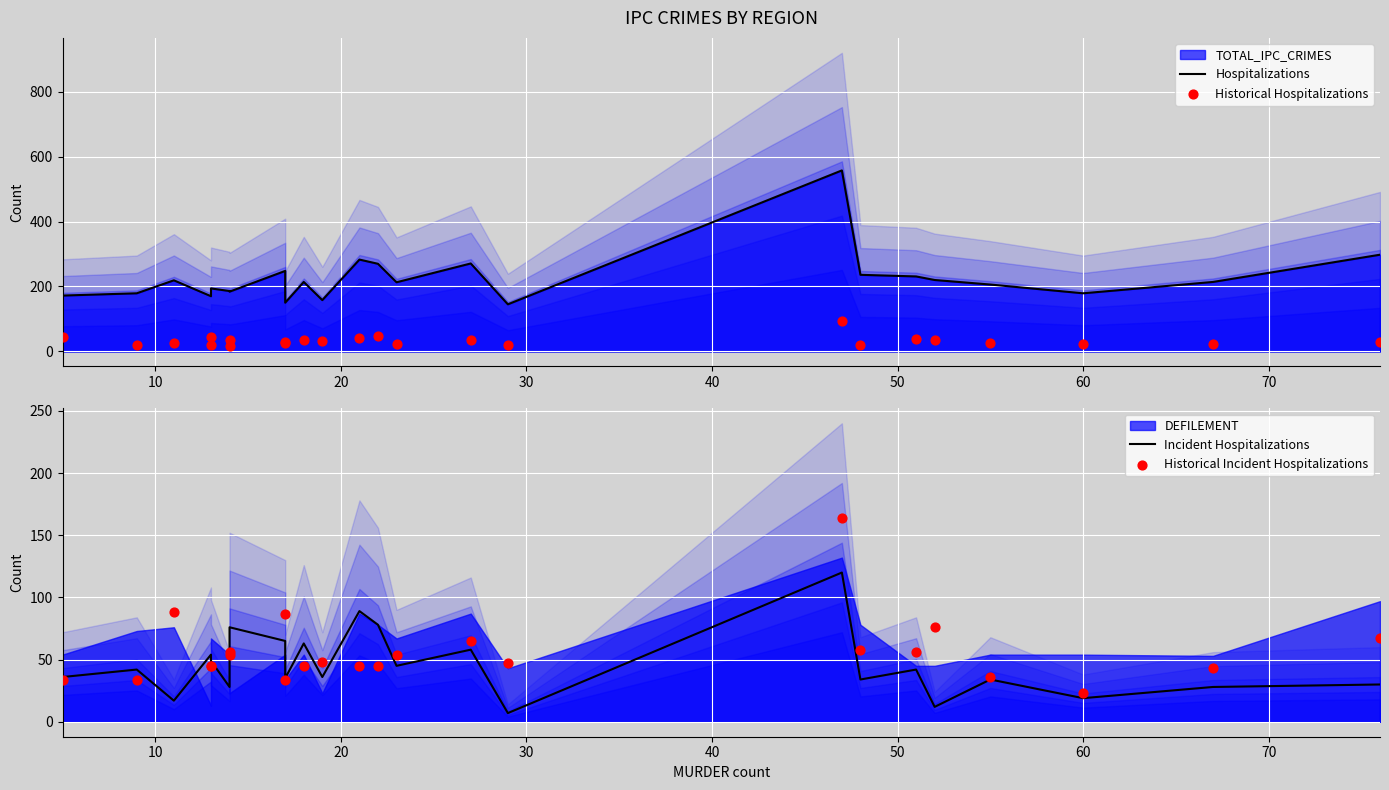

At how many categories does at least one series exceed 11?

24